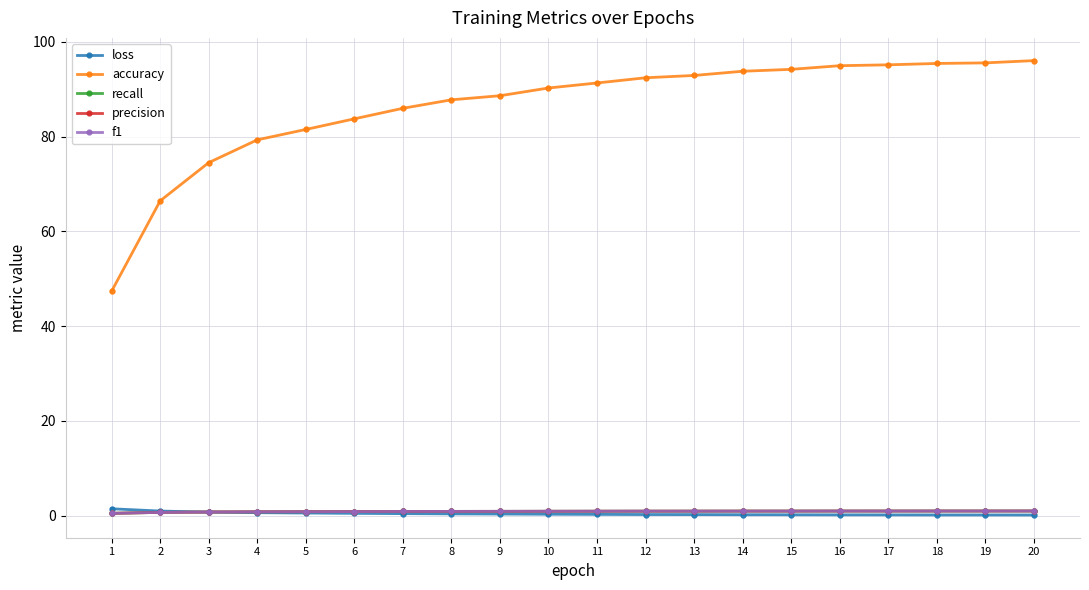

What are all the series names shown in the legend?

loss, accuracy, recall, precision, f1